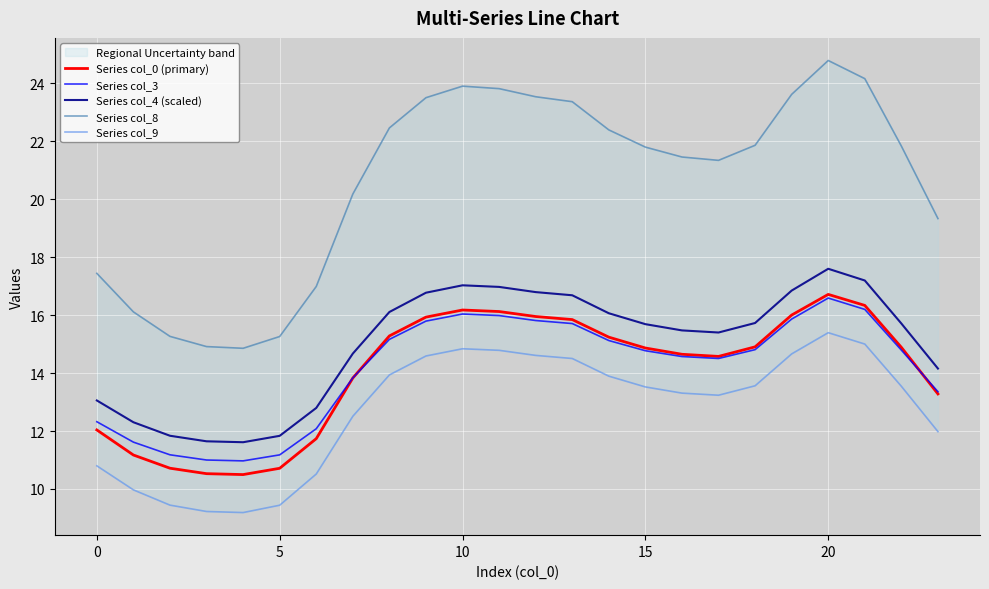

What are all the series names shown in the legend?

Series col_0 (primary), Series col_3, Series col_4 (scaled), Series col_8, Series col_9